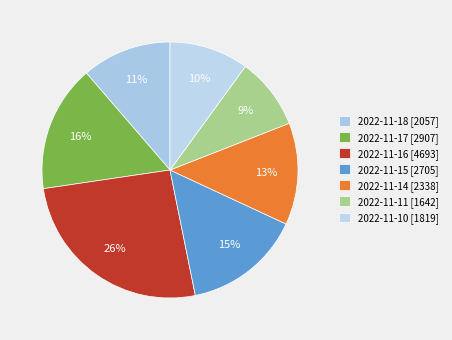

The 2022-11-18 slice represents 11% of the pie. True or false?

True